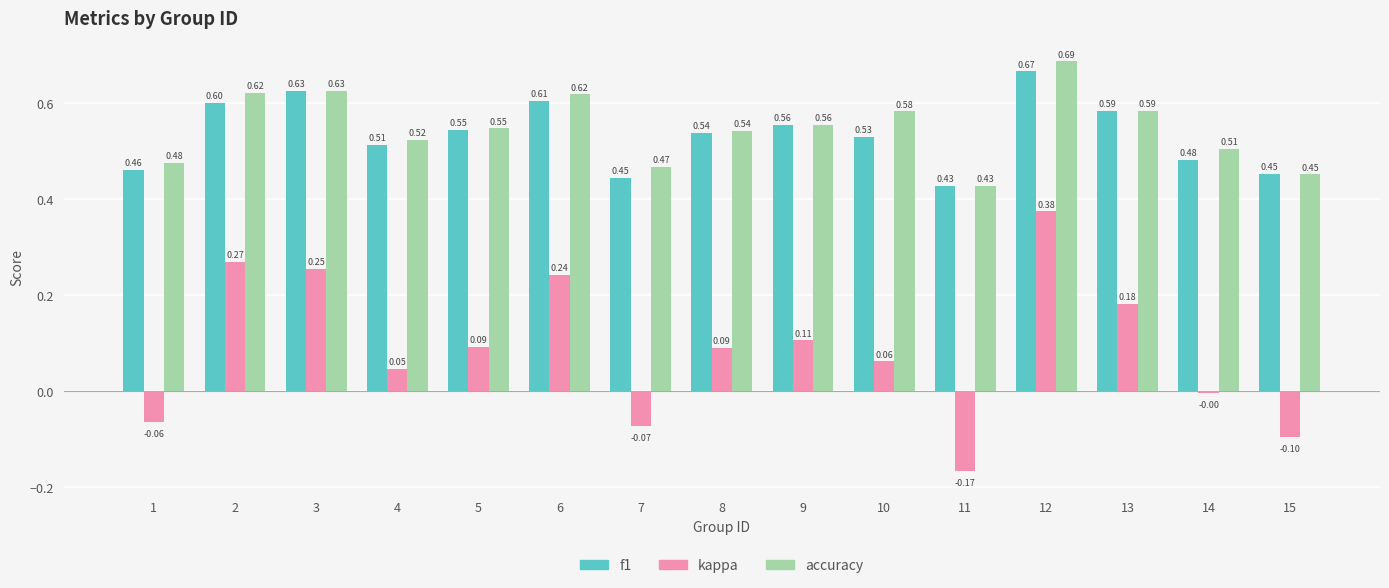

Which series has the widest spread of values?

kappa